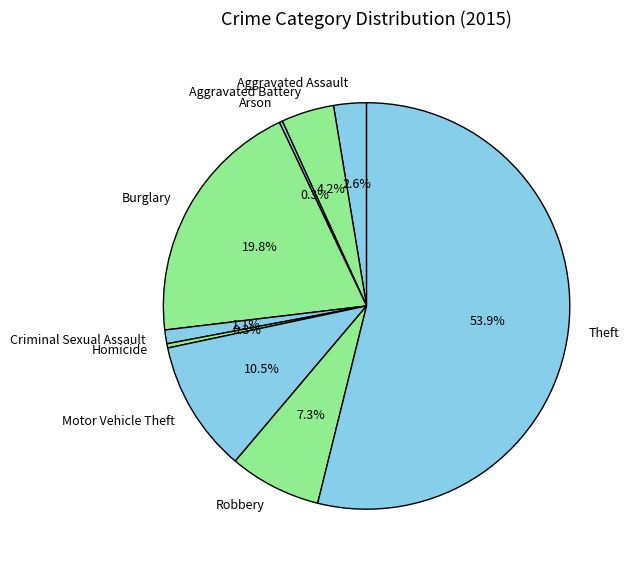

Which category accounts for the majority?

Theft